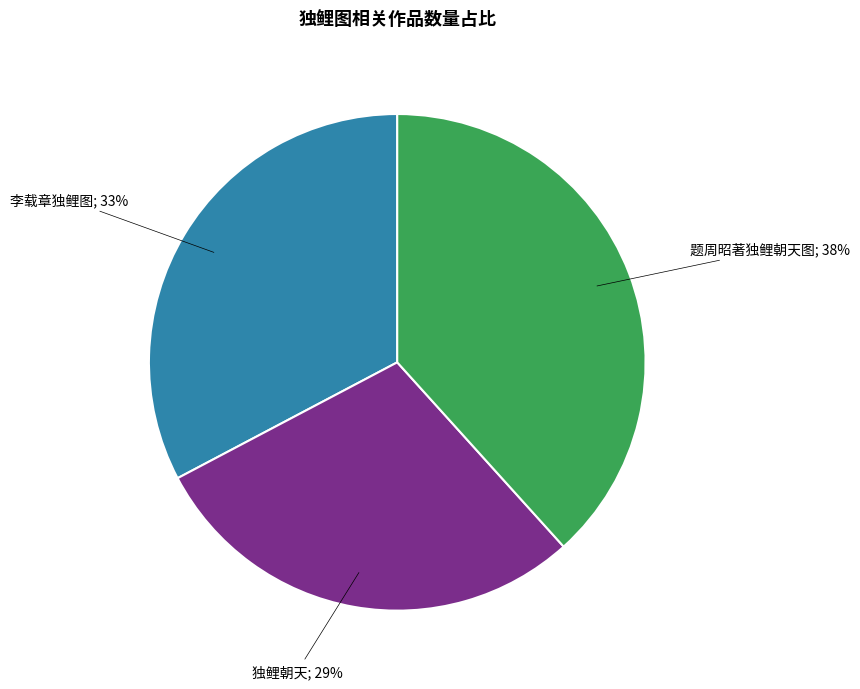

Is there any slice that represents more than half of the pie?

No